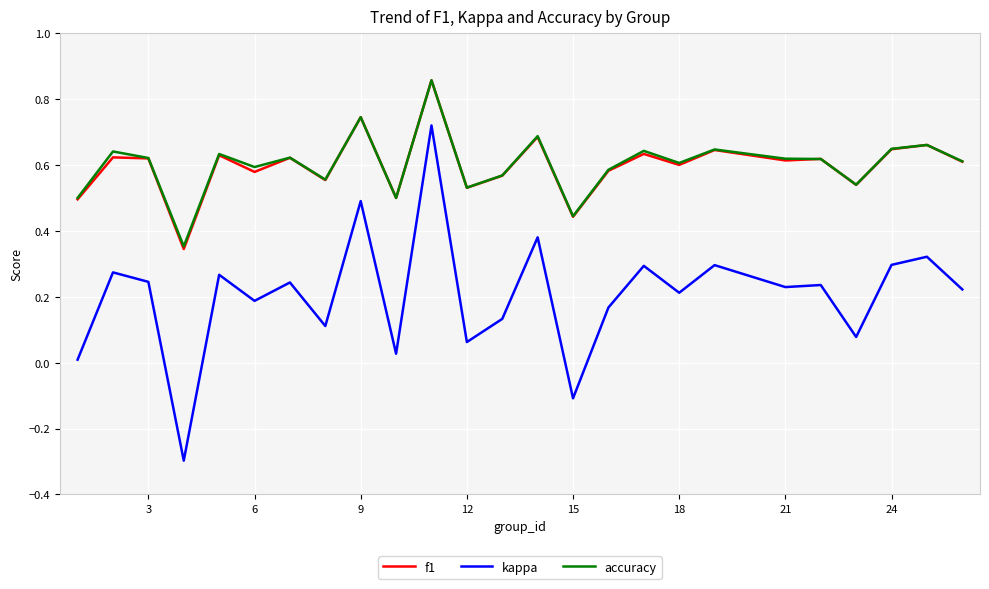

What is the minimum value shown in the chart?

-0.3